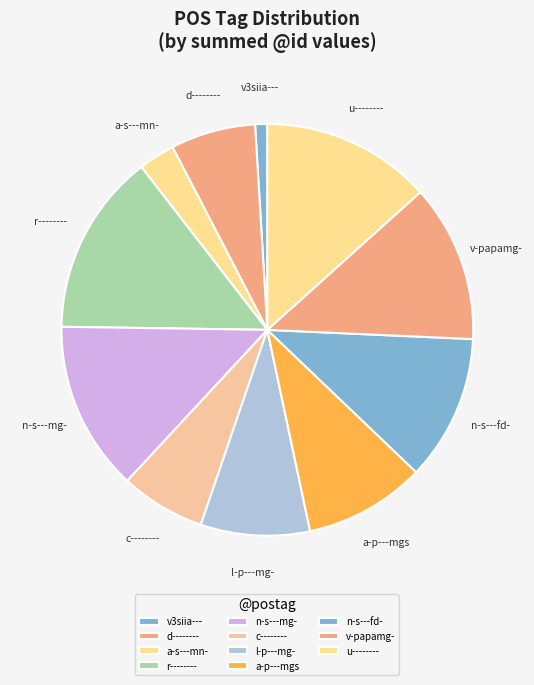

The v3siia--- slice represents 1% of the pie. True or false?

True